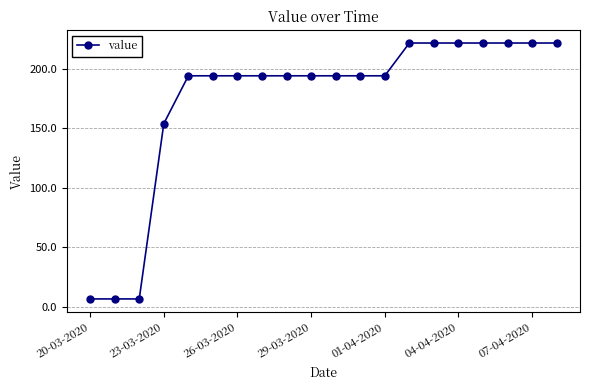

Reading left to right, what are all the values shown in this chart?

6.7	6.7	6.7	154.0	194.2	194.2	194.2	194.2	194.2	194.2	194.2	194.2	194.2	221.8	221.8	221.8	221.8	221.8	221.8	221.8